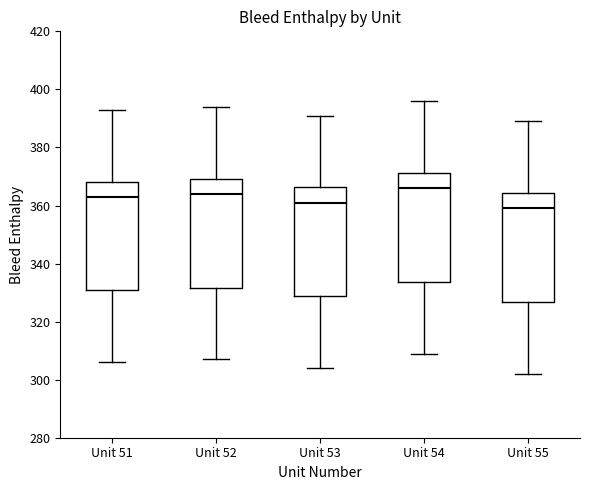

Reading left to right, read every box against the y-axis: the position of its median line, the range the box covers, and the ends of its whiskers. The values are not printed on the chart, so give them approximately, as read against the axis.

Unit 51: median 364, box 330 to 368, whiskers 306 to 394
Unit 52: median 364, box 332 to 370, whiskers 308 to 394
Unit 53: median 362, box 328 to 366, whiskers 304 to 392
Unit 54: median 366, box 334 to 372, whiskers 310 to 396
Unit 55: median 360, box 326 to 364, whiskers 302 to 390